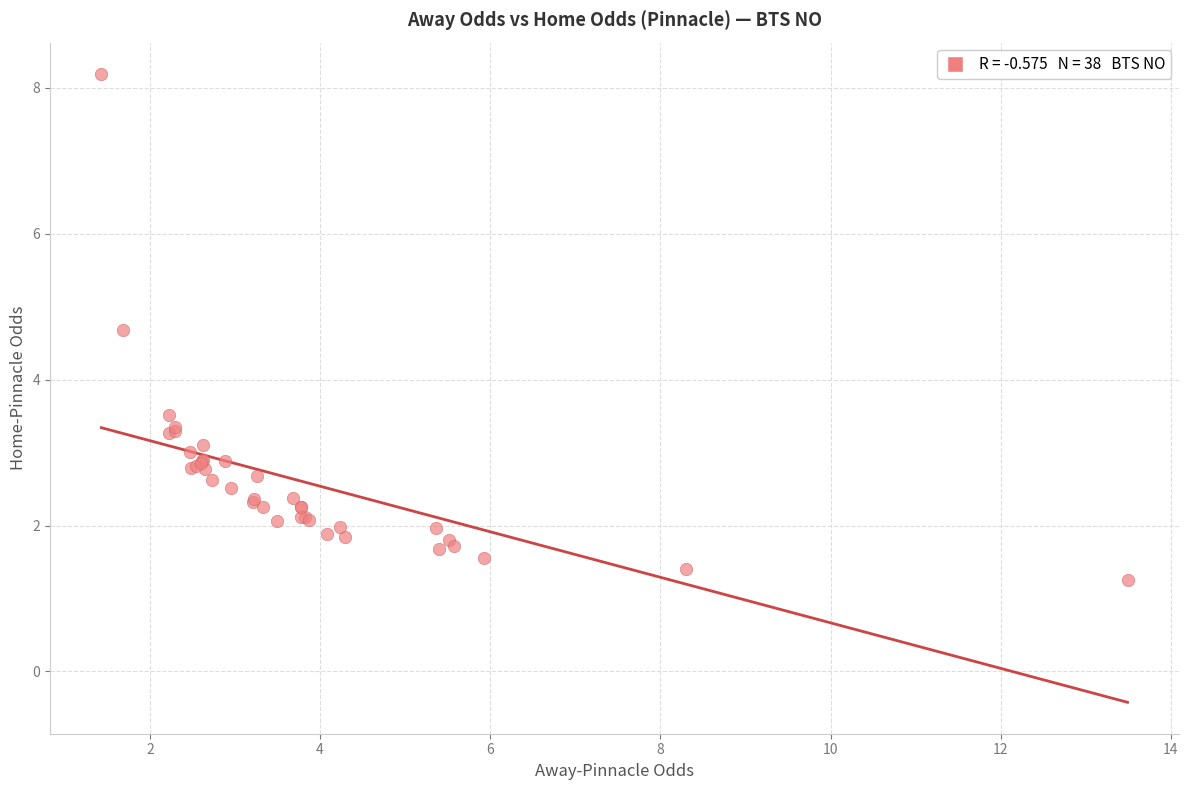

What Y value in the scatter plot is closest to 4?

3.5